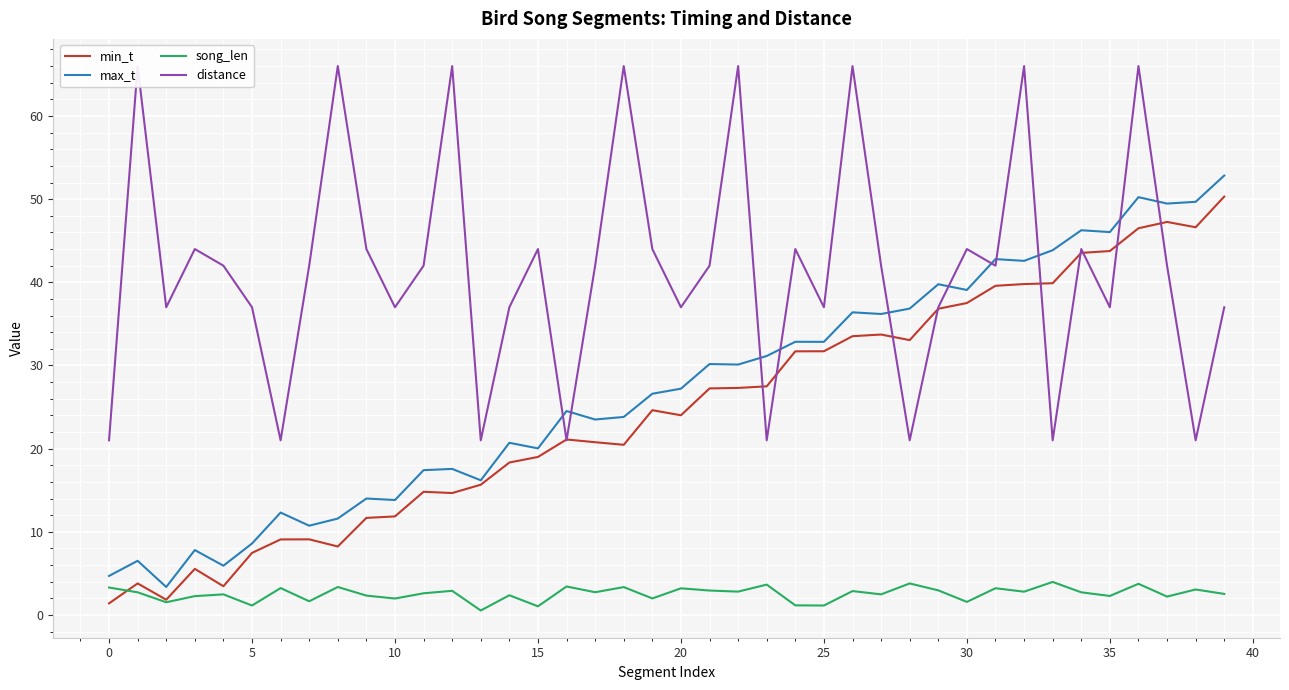

How many lines are shown in the chart?

4